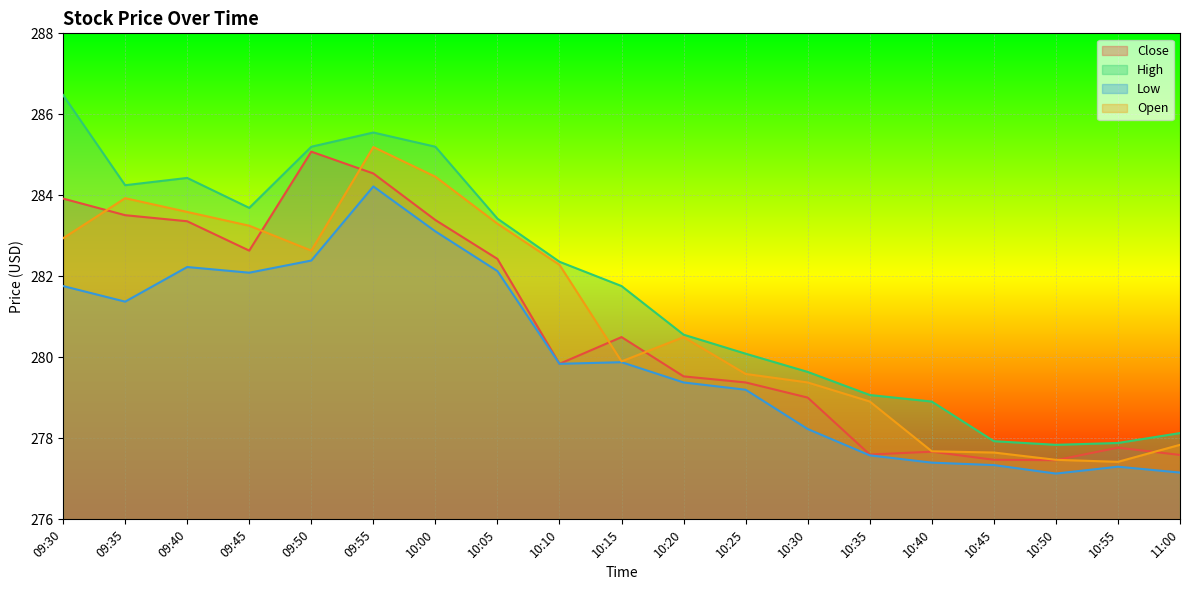

Reading left to right, what are all the values shown in this chart?

Close: 283.9	283.5	283.4	282.6	285.1	284.5	283.4	282.4	279.8	280.5	279.5	279.4	279.0	277.6	277.7	277.5	277.5	277.8	277.6
High: 286.5	284.2	284.4	283.7	285.2	285.6	285.2	283.4	282.4	281.8	280.6	280.1	279.6	279.1	278.9	277.9	277.8	277.9	278.1
Low: 281.8	281.4	282.2	282.1	282.4	284.2	283.1	282.1	279.8	279.9	279.4	279.2	278.2	277.6	277.4	277.3	277.1	277.3	277.2
Open: 282.9	283.9	283.6	283.2	282.6	285.2	284.5	283.3	282.3	279.9	280.5	279.6	279.4	278.9	277.7	277.6	277.5	277.4	277.8